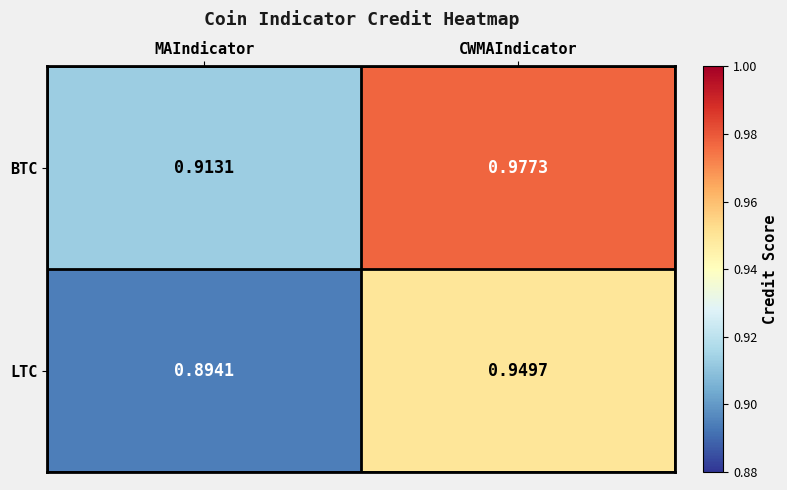

At which category does the chart reach its peak across all series?

CWMAIndicator